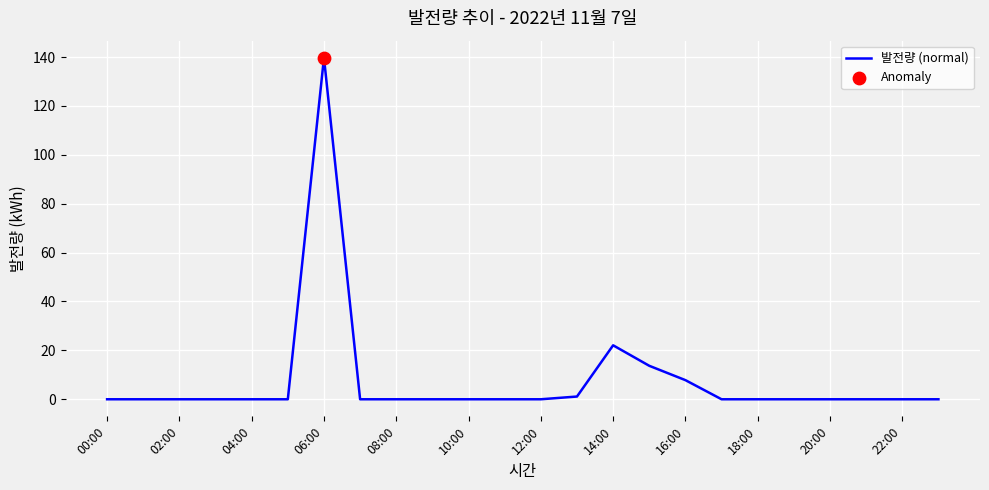

What is the greatest value displayed?

139.7